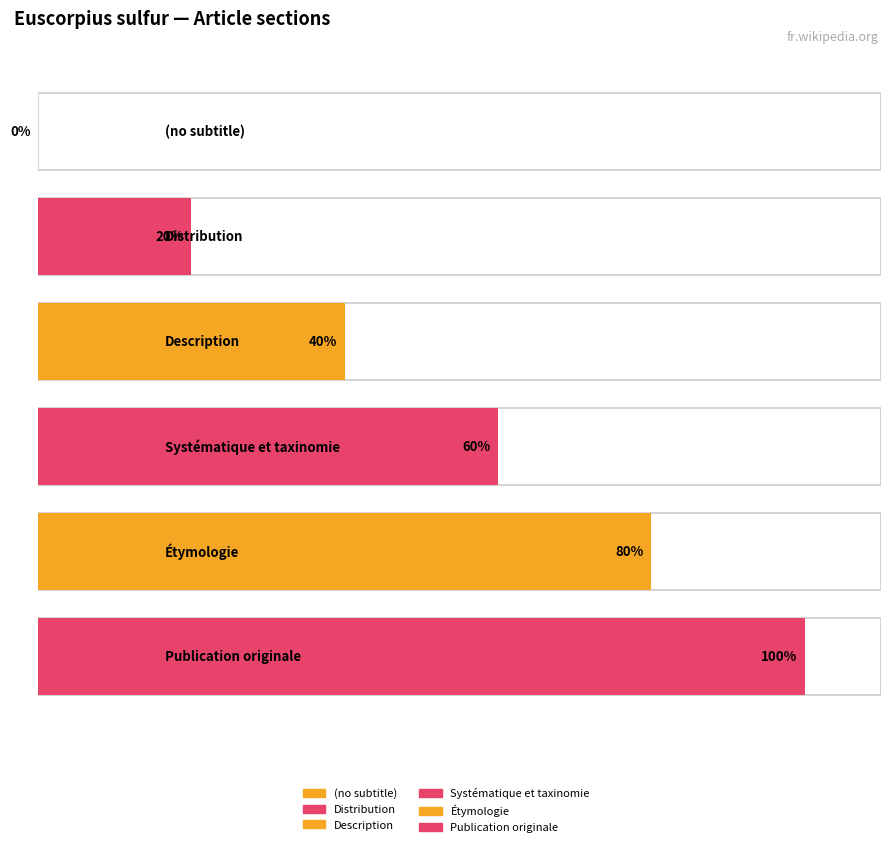

How many values are above zero?

5